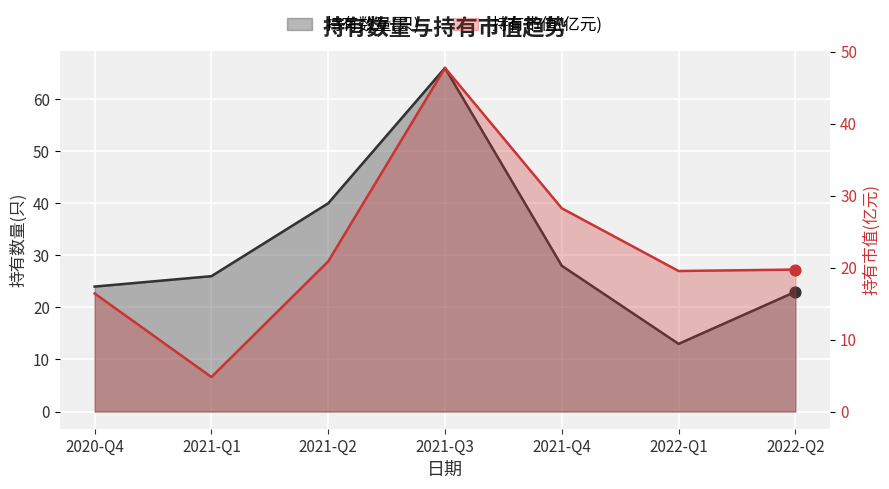

Which series contains the highest Y value?

持有数量(只)